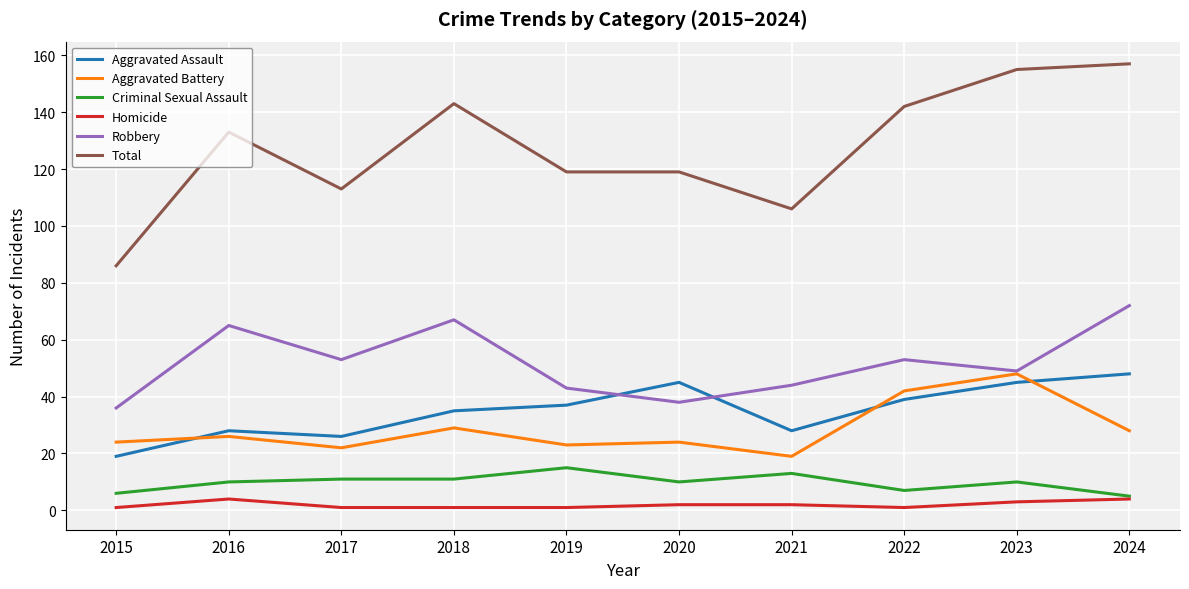

True or false: Aggravated Battery and Homicide intersect in this chart.

False